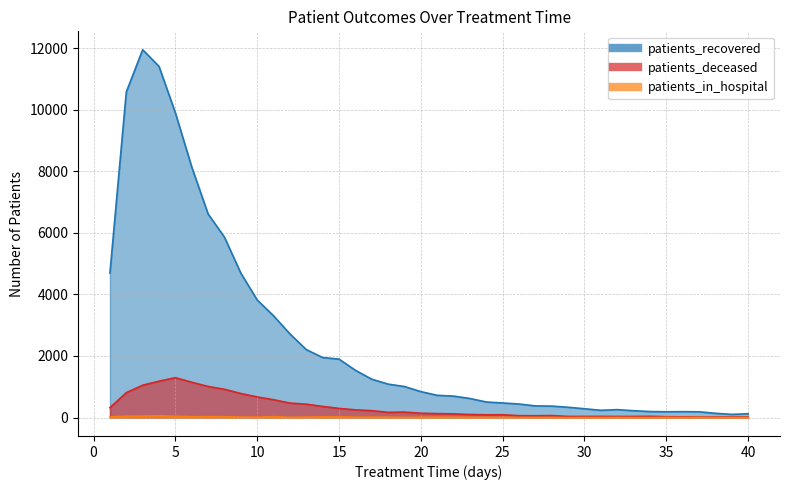

Reading right to left, transcribe all the data shown in this chart.

patients_recovered: 125	104	139	188	192	189	196	223	258	236	287	335	373	379	440	474	506	620	697	723	843	1008	1087	1246	1536	1898	1950	2207	2717	3305	3818	4690	5858	6611	8136	9895	11403	11945	10573	4692
patients_deceased: 19	18	17	16	24	27	41	37	36	39	37	37	65	59	62	92	90	101	120	129	141	179	171	225	251	298	362	436	471	580	670	782	919	1011	1148	1295	1183	1051	809	322
patients_in_hospital: 3	2	2	4	4	8	1	1	5	2	3	1	4	3	4	8	7	10	10	12	8	5	12	13	12	20	22	13	8	29	11	15	28	28	27	40	57	47	43	20